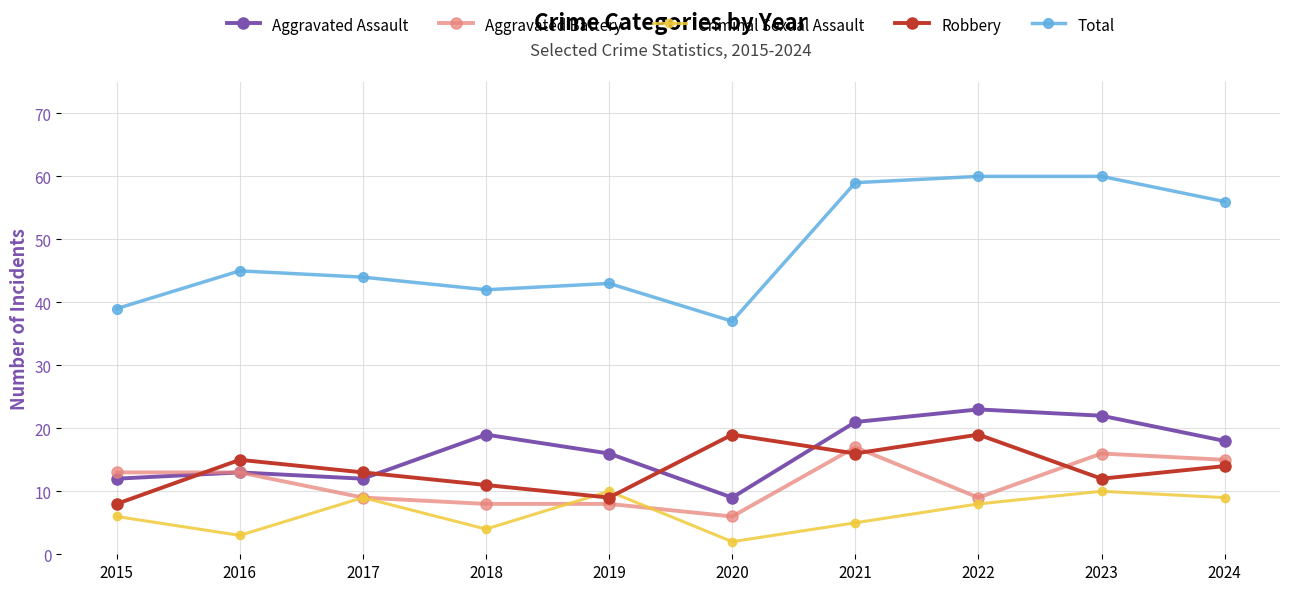

Reading left to right, list all the values displayed in this chart.

Aggravated Assault: 2015=12	2016=13	2017=12	2018=19	2019=16	2020=9	2021=21	2022=23	2023=22	2024=18
Aggravated Battery: 2015=13	2016=13	2017=9	2018=8	2019=8	2020=6	2021=17	2022=9	2023=16	2024=15
Criminal Sexual Assault: 2015=6	2016=3	2017=9	2018=4	2019=10	2020=2	2021=5	2022=8	2023=10	2024=9
Robbery: 2015=8	2016=15	2017=13	2018=11	2019=9	2020=19	2021=16	2022=19	2023=12	2024=14
Total: 2015=39	2016=45	2017=44	2018=42	2019=43	2020=37	2021=59	2022=60	2023=60	2024=56